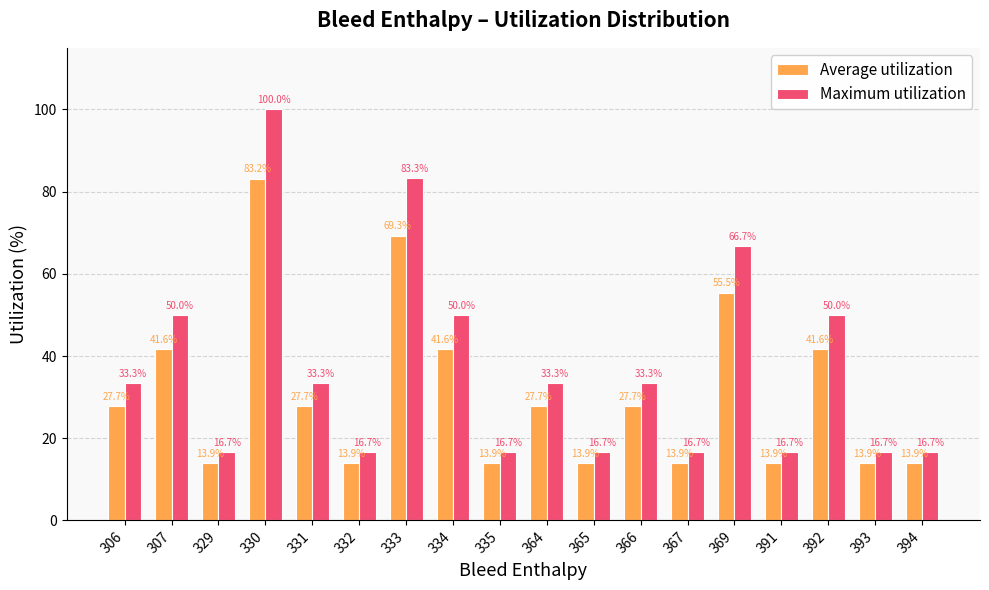

What is the lowest value of the Average utilization series?

13.9